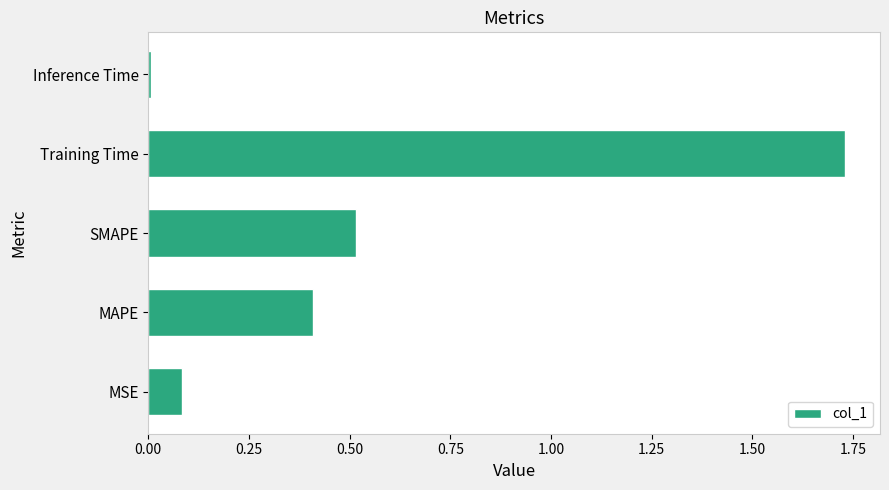

How many bars are there in total?

5